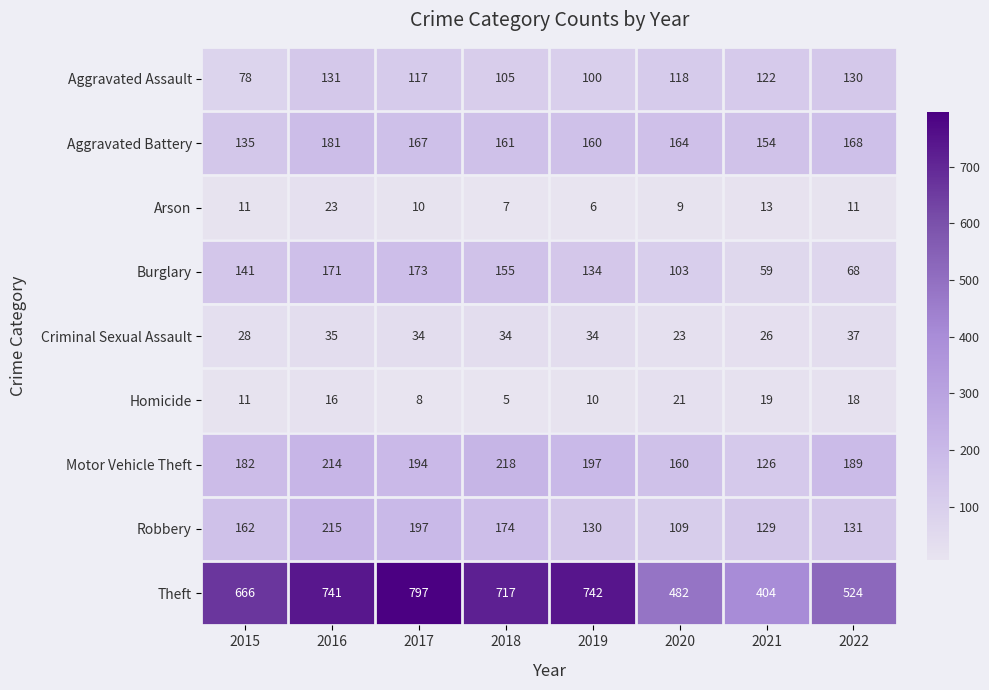

What is the difference between the second highest and second lowest values in the Homicide series?

11